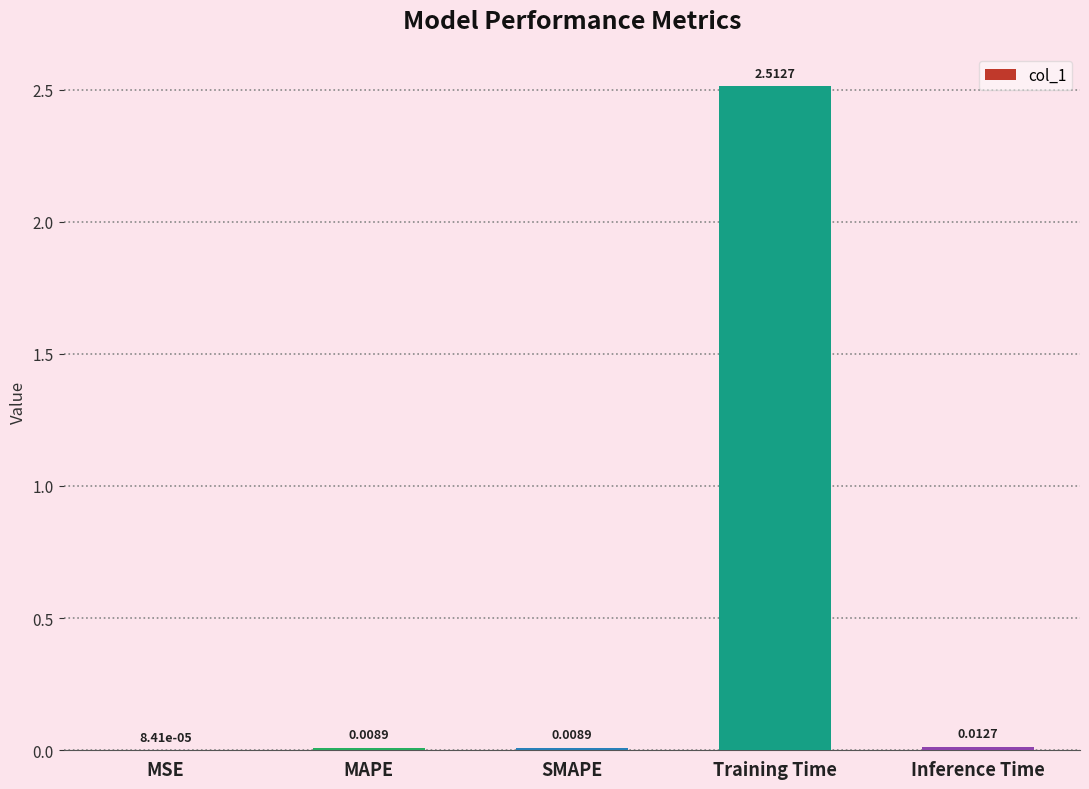

Where is the data nearest to the value 1?

Inference Time